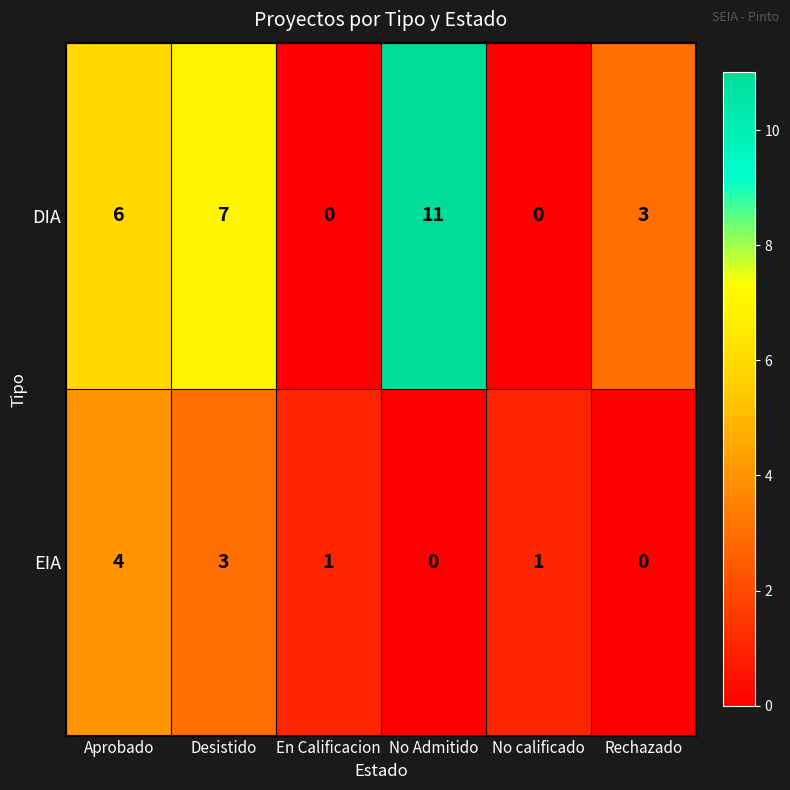

How many data points in EIA are less than 1?

2